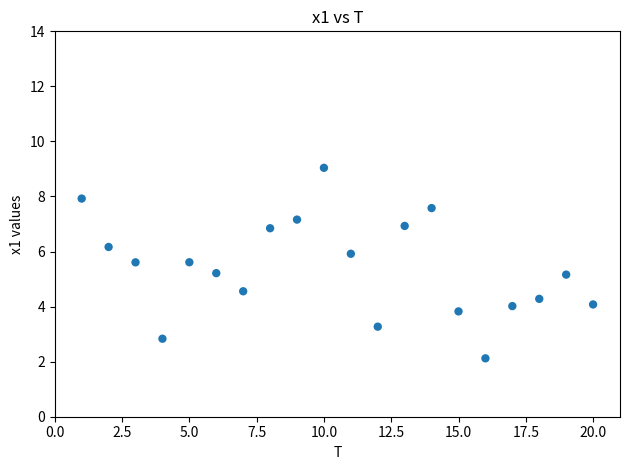

What is the range of Y values (max minus min)?

6.9